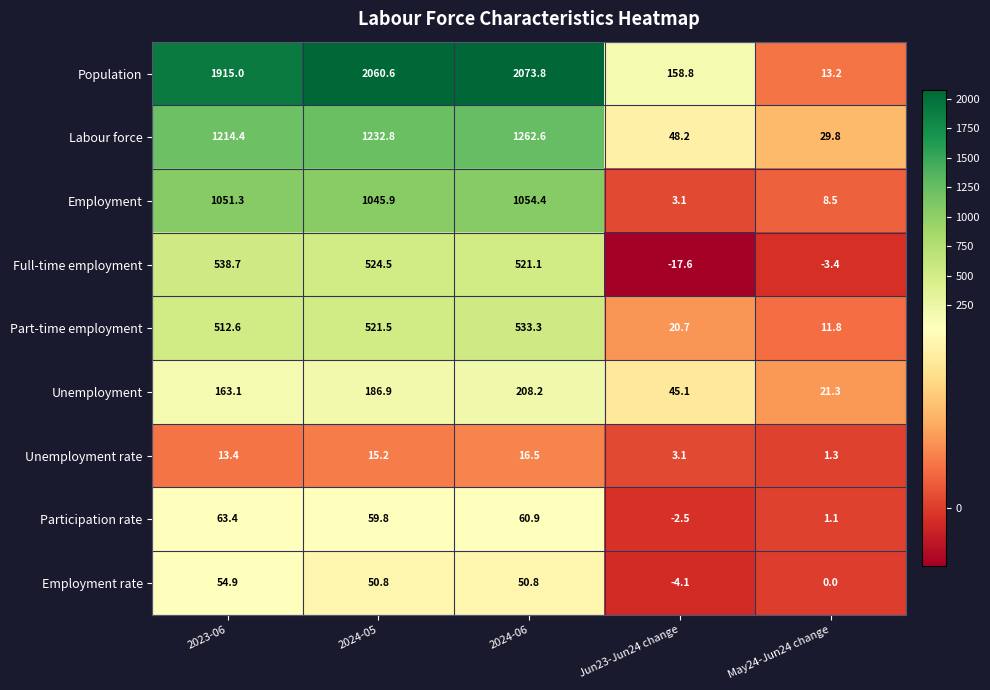

Rank the series at 2023-06 from lowest to highest value.

Unemployment rate, Employment rate, Participation rate, Unemployment, Part-time employment, Full-time employment, Employment, Labour force, Population